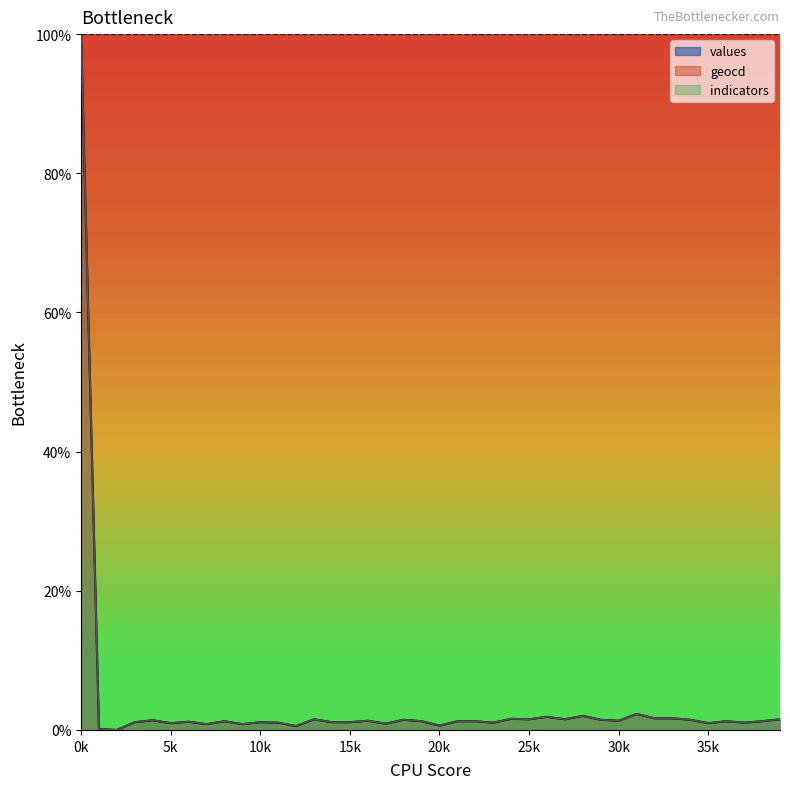

What is the average value of the geocd series?

3.7